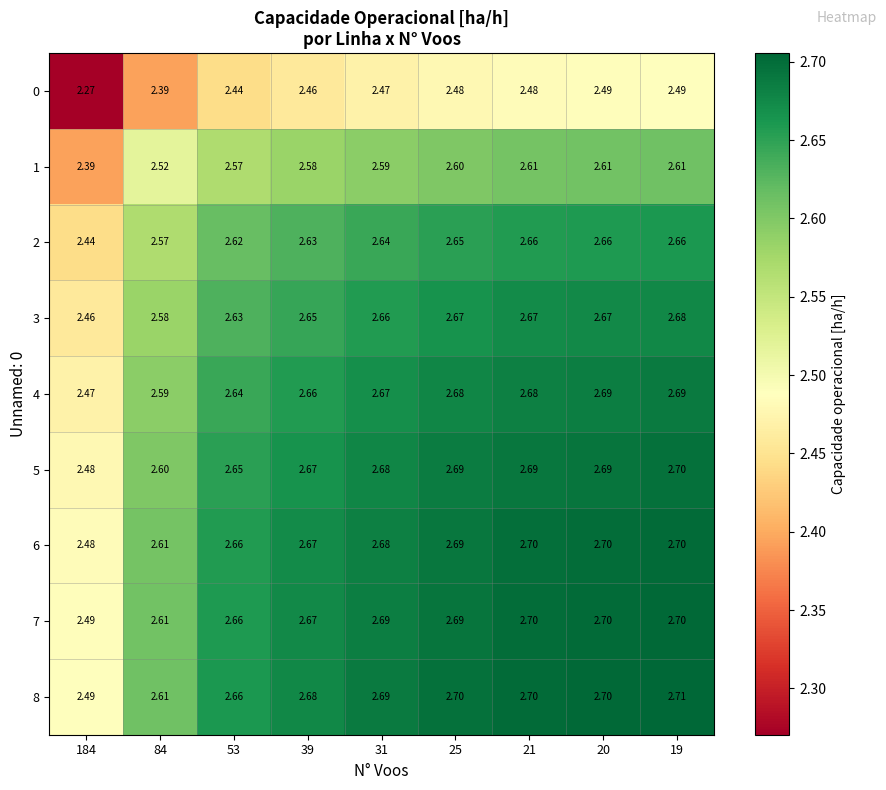

Is the value of 3 at 20 greater than the value of 1 at 20?

Yes